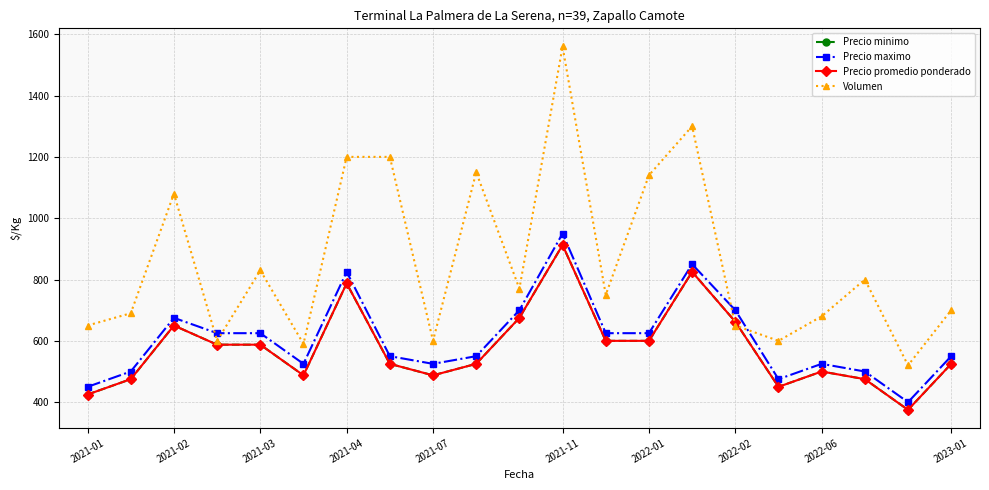

Is this an area chart (filled region under the line)?

No